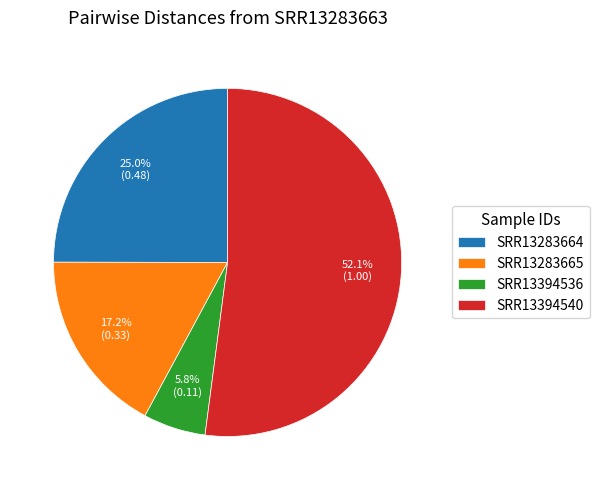

True or false: SRR13394536 accounts for 6% of the total.

True